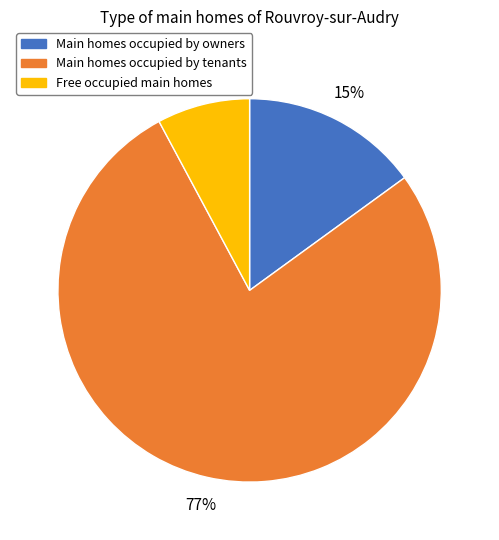

Does any single category account for the majority?

Yes